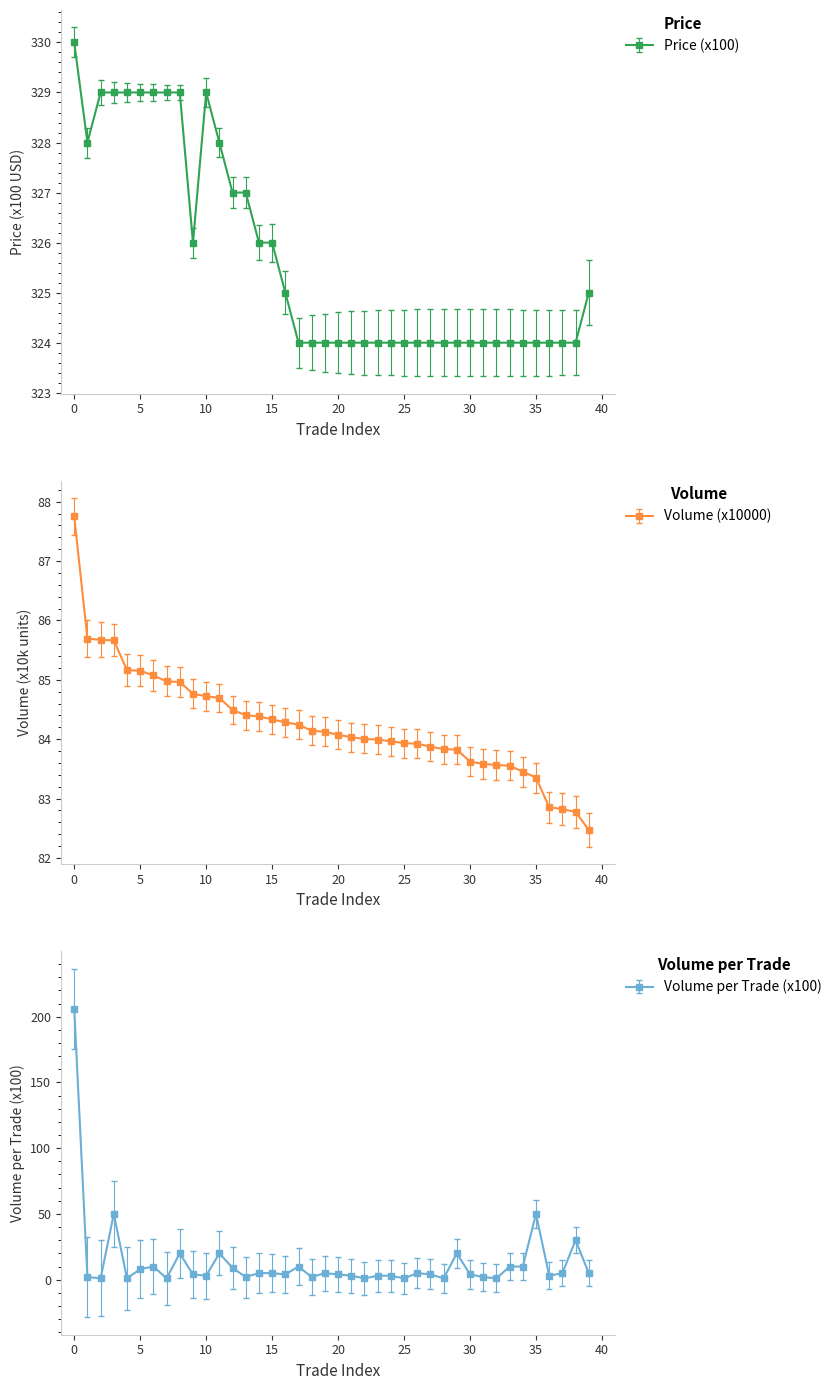

Which category has the lowest value across all series?

2